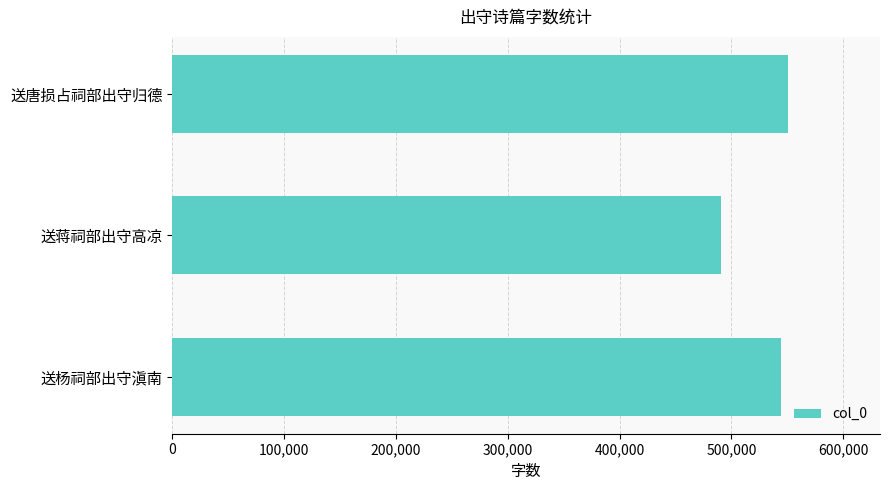

Reading bottom to top, what are all the values shown in this chart?

送杨祠部出守滇南=544692	送蒋祠部出守高凉=490734	送唐损占祠部出守归德=550268